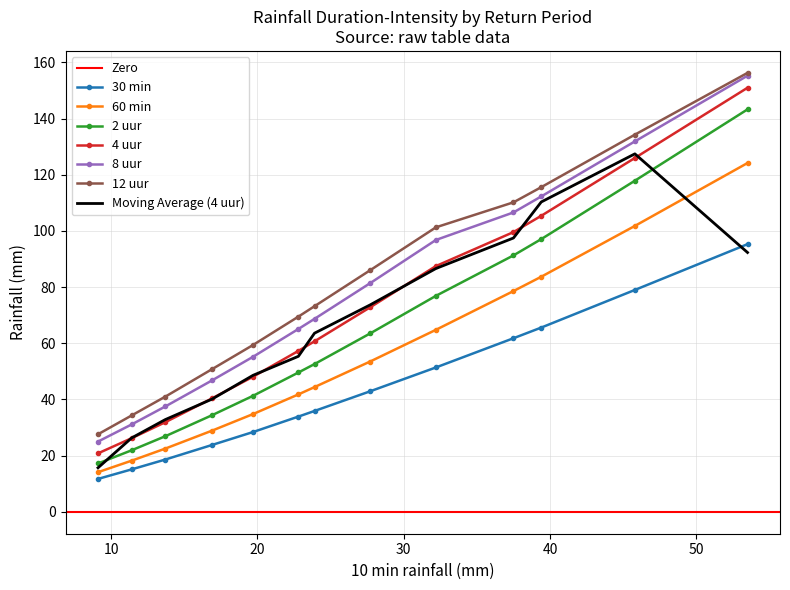

What is the lowest value of the 2 uur series?

17.2